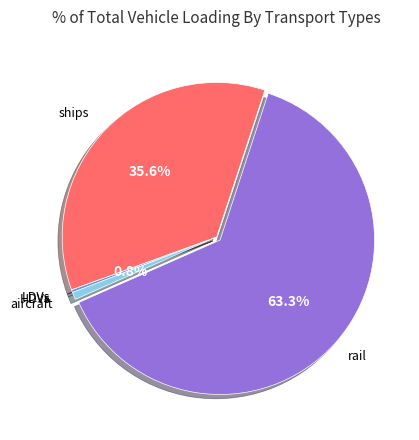

To the nearest percent, what is the difference between the largest and smallest slice percentages?

63%